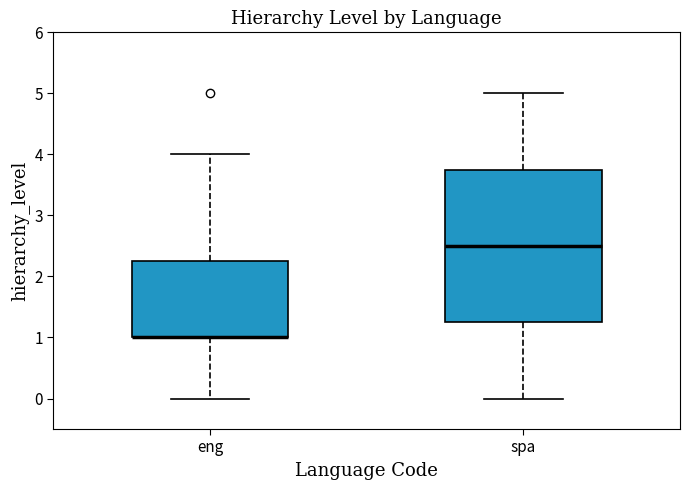

Which box is the tallest, from its lower edge to its upper edge?

spa